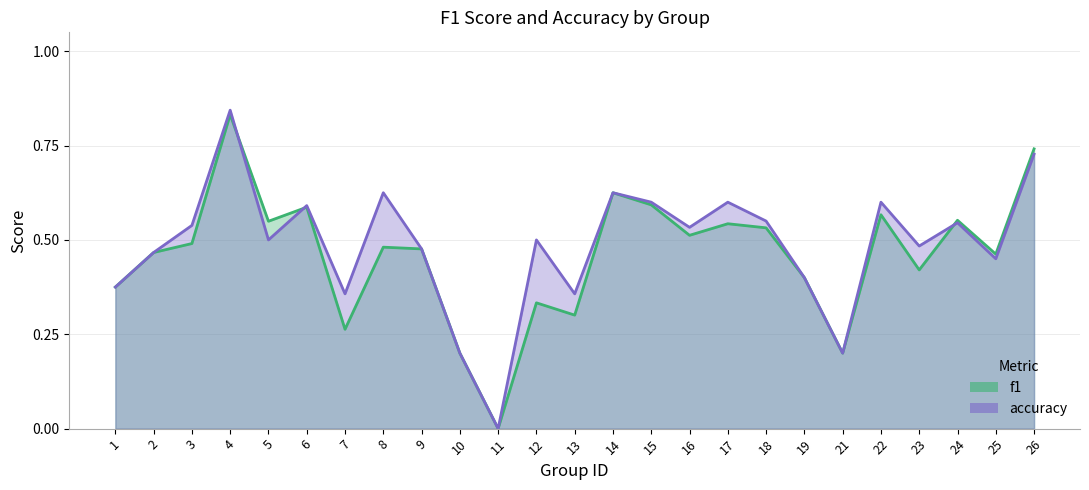

True or false: accuracy and f1 cross at least once.

True